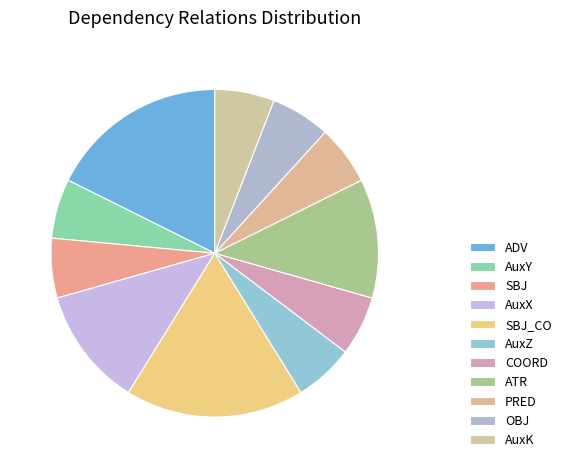

To the nearest percent, what is the combined percentage of ADV and SBJ_CO?

35%